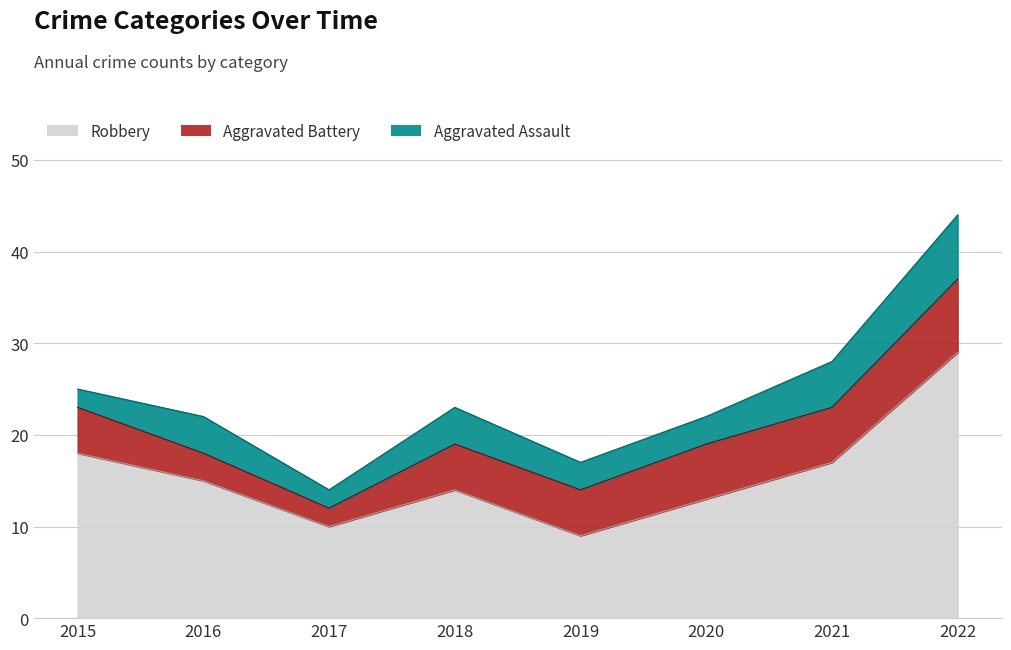

Which has a higher value, 2017 or 2019?

2017